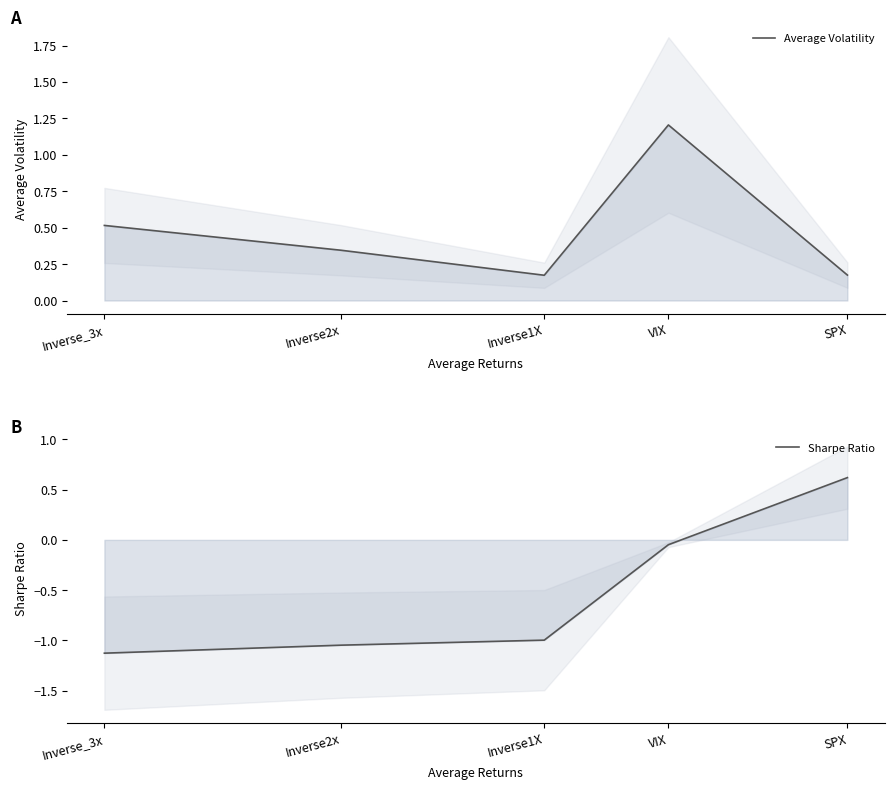

The Sharpe Ratio series shows -1.0 at Inverse2x. True or false?

True